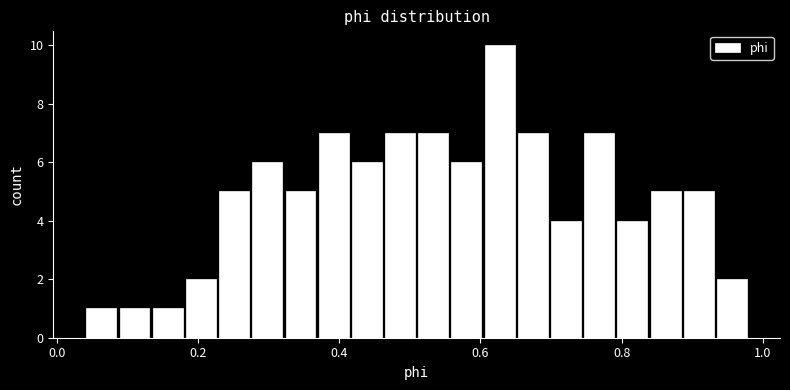

Around what value on the x-axis is the tallest bar? Give the approximate position of its centre, as read against the axis.

0.62